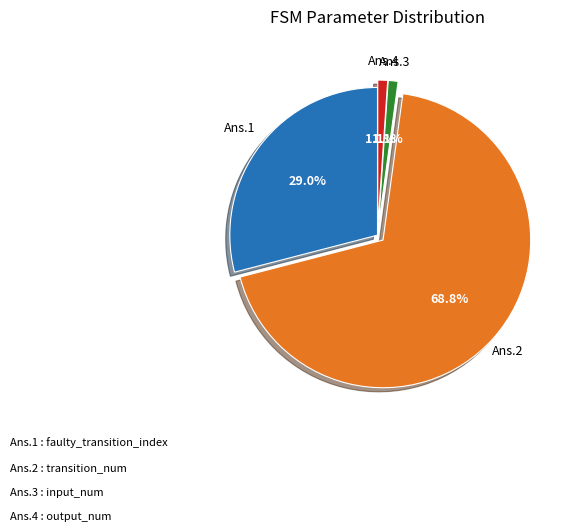

Does any single category account for the majority?

Yes